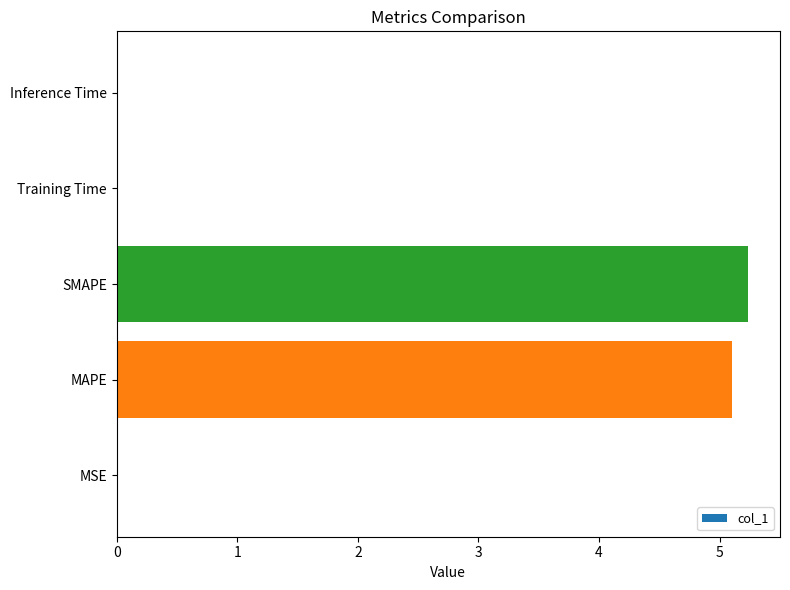

What is the sum of all values?

10.4